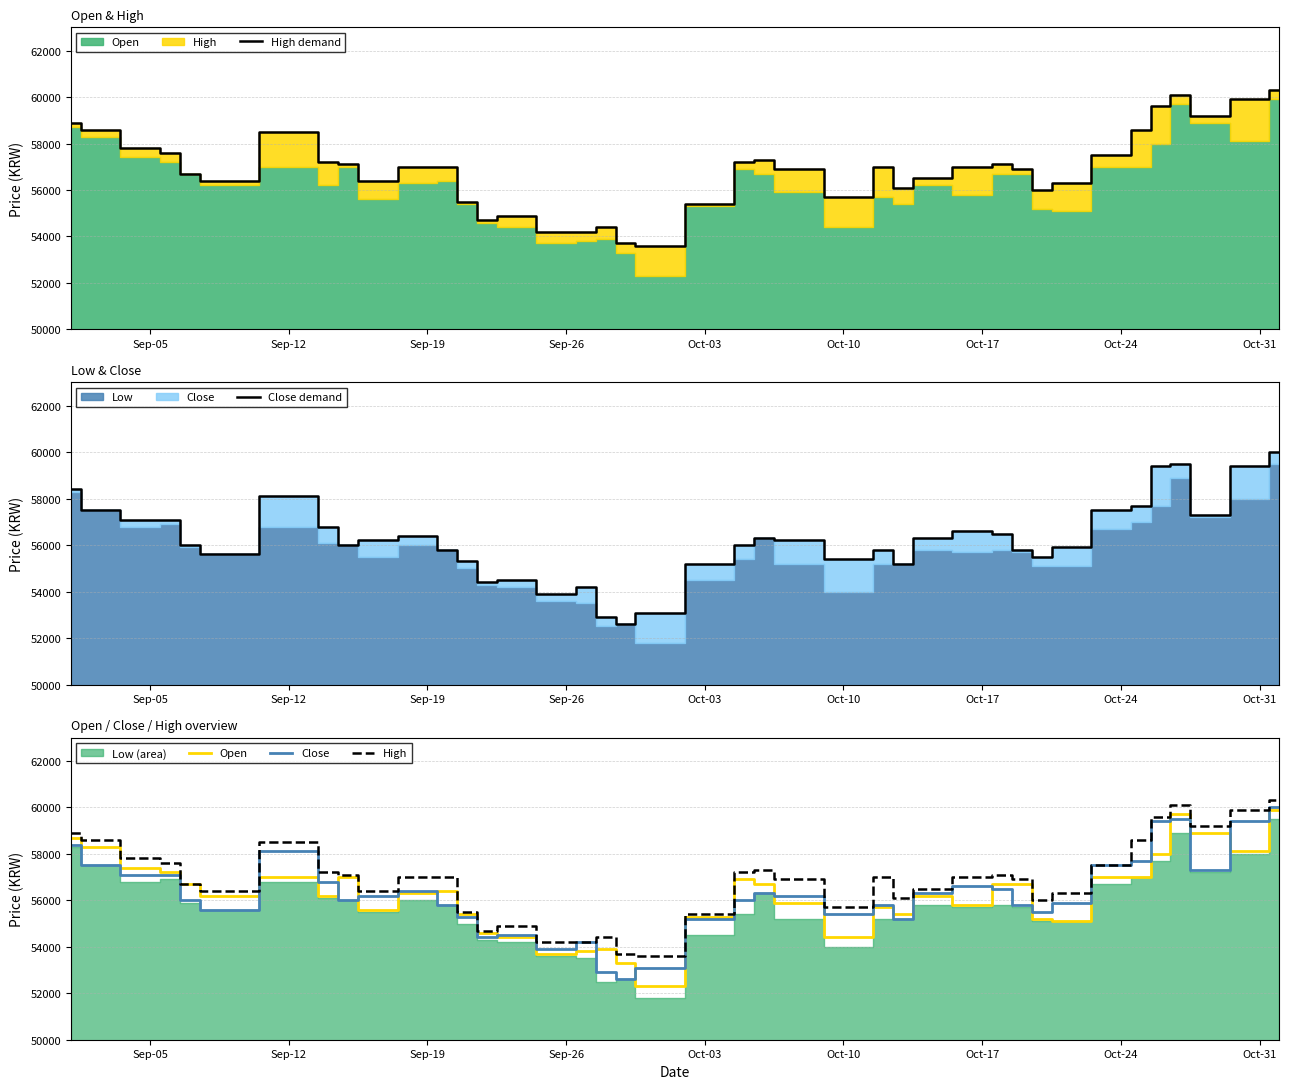

What is the average value of the High series?

56875